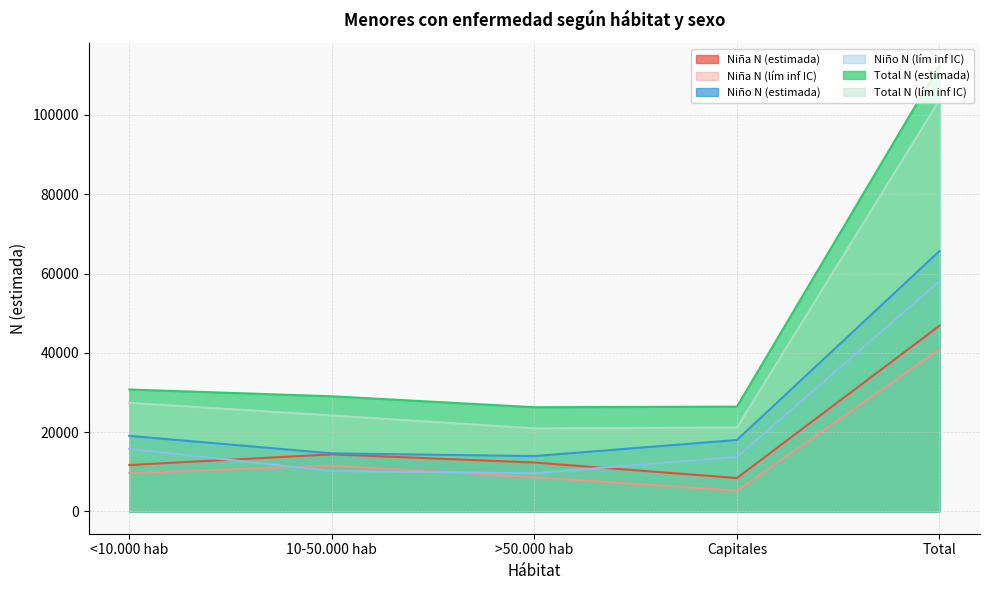

What is the average value of the Total N (lím inf IC) series?

39497